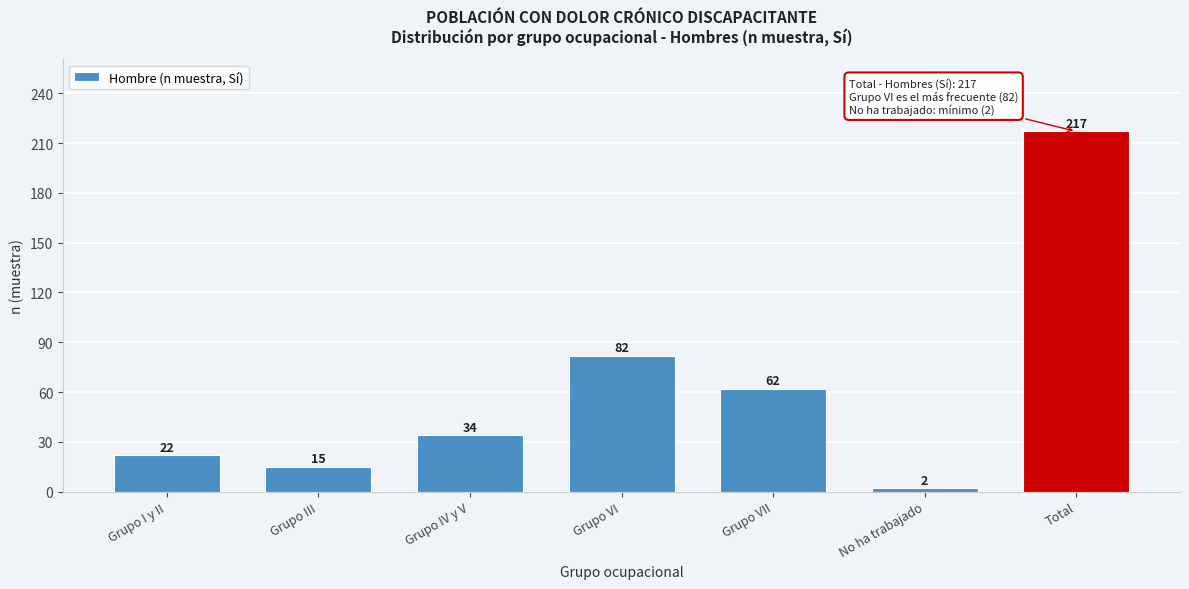

Reading left to right, list all the values displayed in this chart.

Grupo I y II=22	Grupo III=15	Grupo IV y V=34	Grupo VI=82	Grupo VII=62	No ha trabajado=2	Total=217